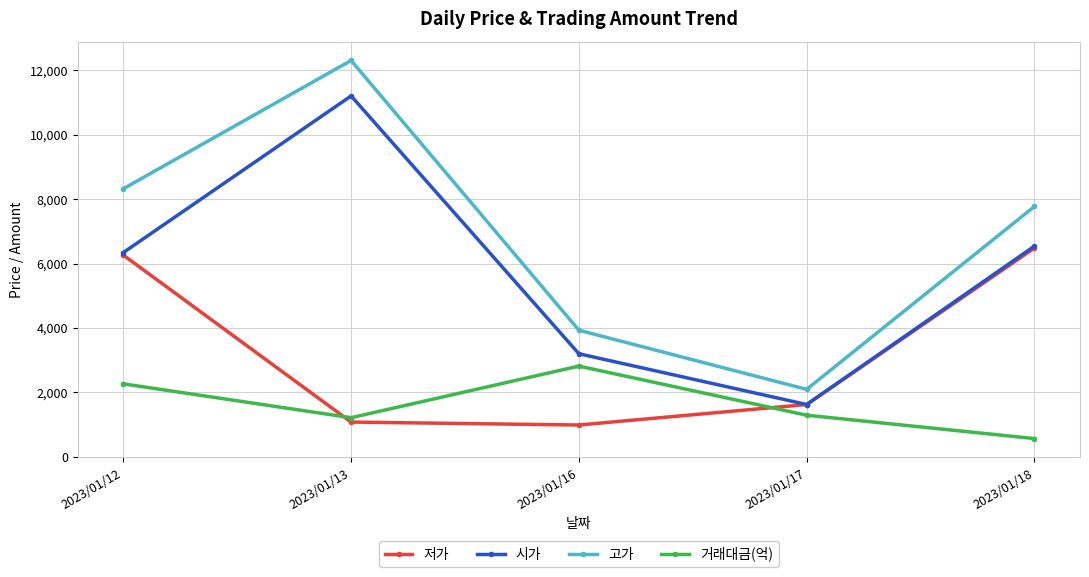

What are all the series names shown in the legend?

저가, 시가, 고가, 거래대금(억)